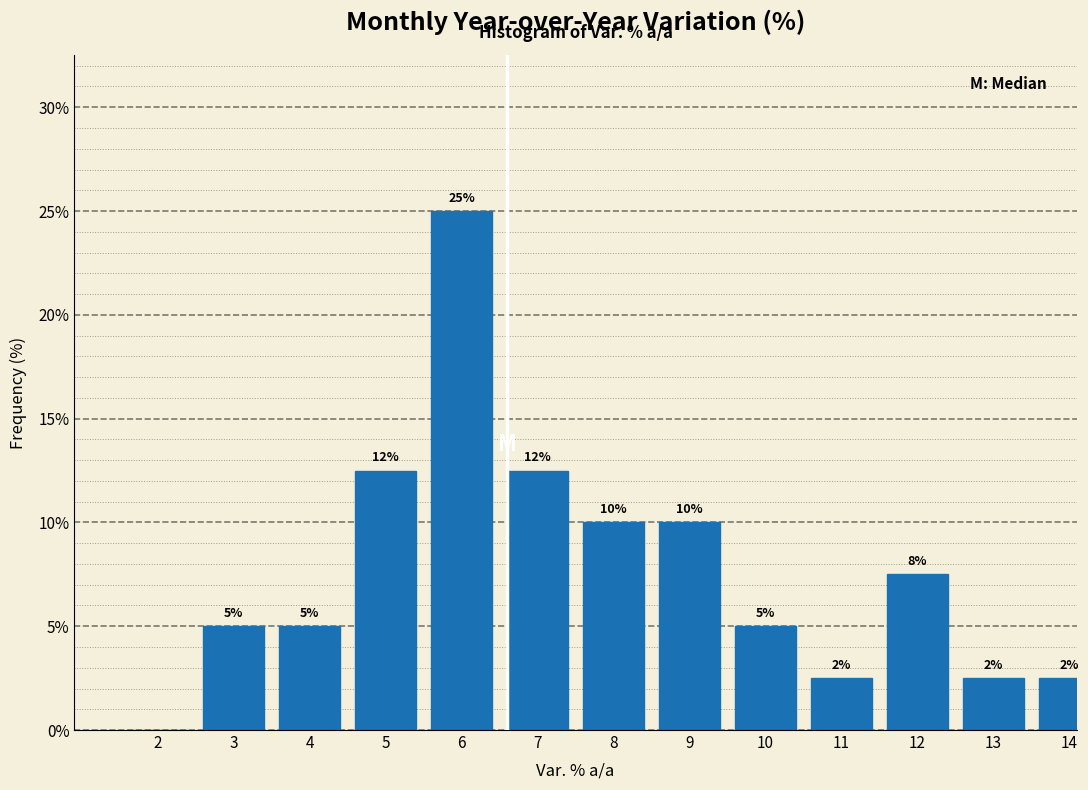

What is the approximate value at 5?

12.5